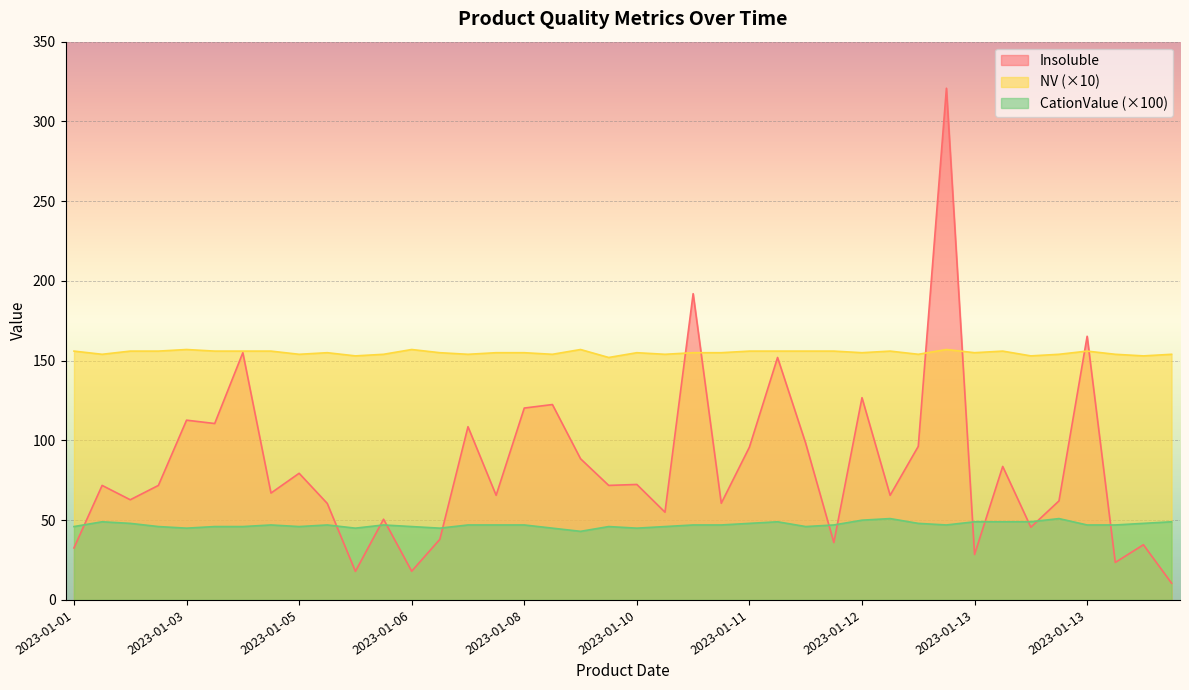

Reading right to left, what are all the values shown in this chart?

Insoluble: 10.5	34.6	23.5	165.3	62.1	45.6	83.7	28.5	320.8	96.3	65.6	126.8	36.0	98.2	152.0	95.8	60.6	192.0	55.0	72.4	71.8	88.5	122.5	120.3	65.6	108.6	38.0	18.0	50.6	17.9	60.5	79.4	67.0	155.0	110.6	112.7	71.8	62.8	71.8	32.6
NV: 154.0	153.0	154.0	156.0	154.0	153.0	156.0	155.0	157.0	154.0	156.0	155.0	156.0	156.0	156.0	156.0	155.0	155.0	154.0	155.0	152.0	157.0	154.0	155.0	155.0	154.0	155.0	157.0	154.0	153.0	155.0	154.0	156.0	156.0	156.0	157.0	156.0	156.0	154.0	156.0
CationValue: 49.0	48.0	47.0	47.0	51.0	49.0	49.0	49.0	47.0	48.0	51.0	50.0	47.0	46.0	49.0	48.0	47.0	47.0	46.0	45.0	46.0	43.0	45.0	47.0	47.0	47.0	45.0	46.0	47.0	45.0	47.0	46.0	47.0	46.0	46.0	45.0	46.0	48.0	49.0	46.0